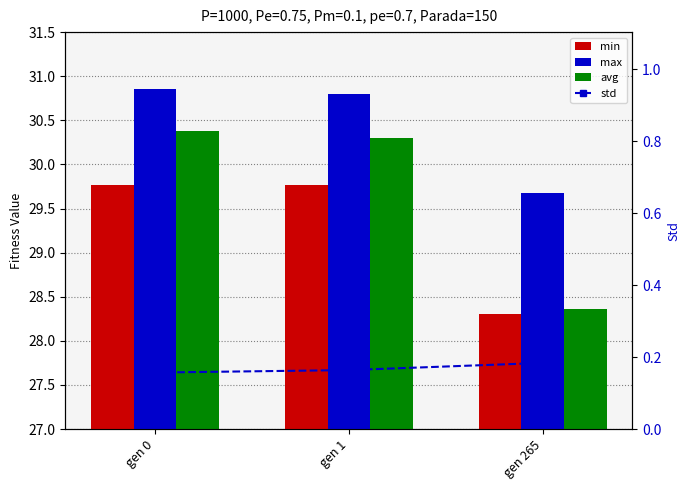

What is the approximate value of min at gen 0?

29.8